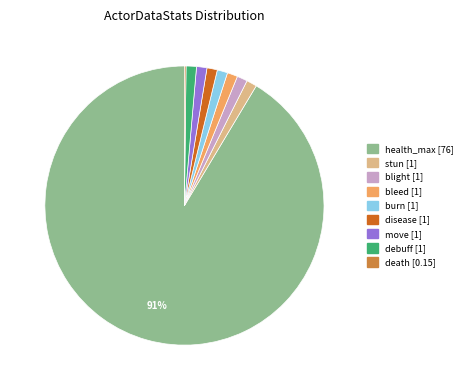

To the nearest percent, what is the average slice percentage?

11%